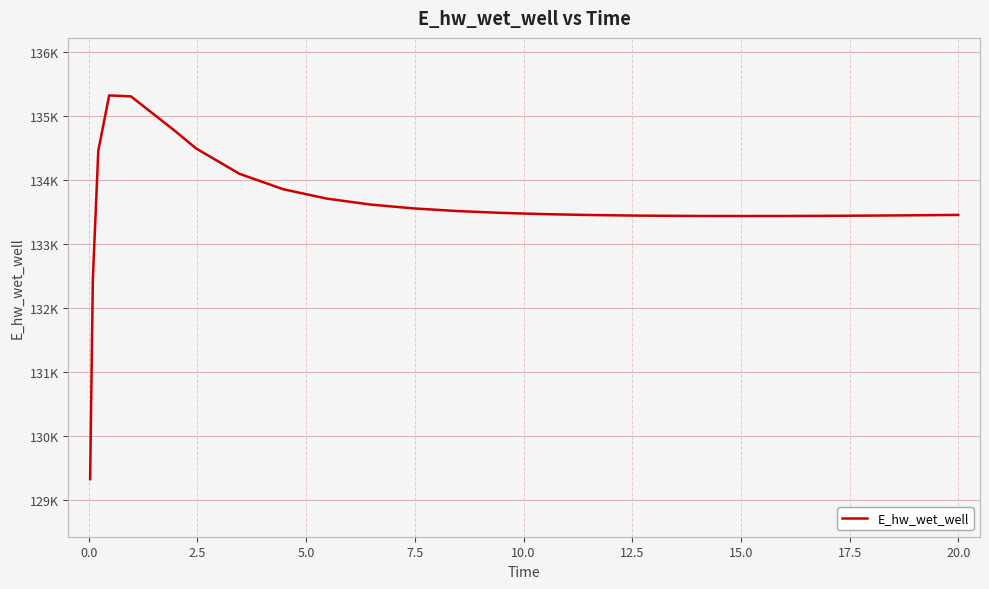

Does the chart display data point markers on the line(s)?

No